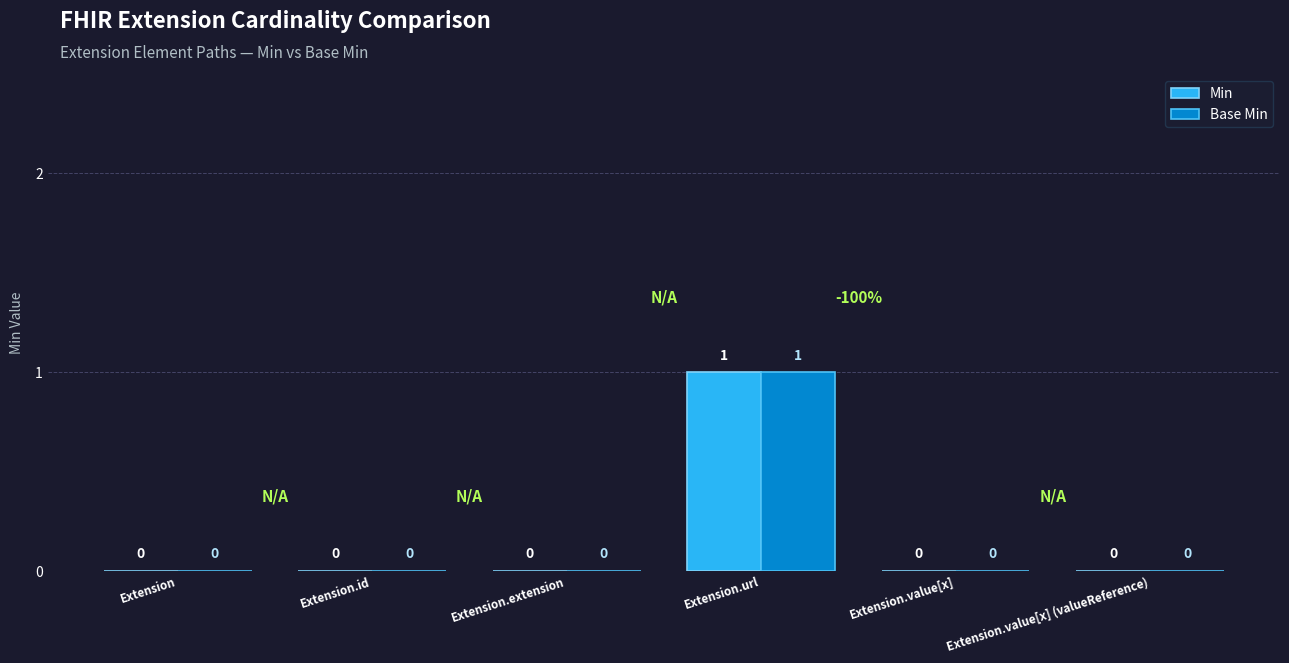

What is the sum of the Min values at Extension.url and Extension.id?

1